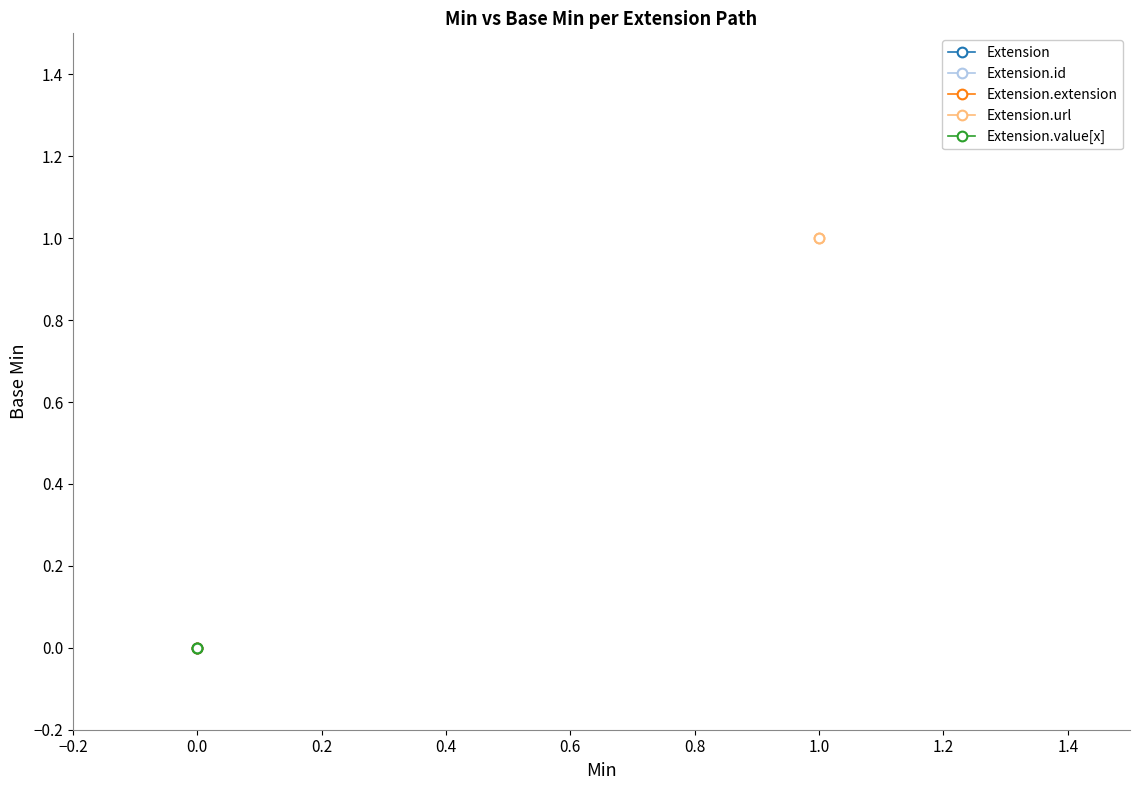

Rank the series by their maximum value, from highest to lowest.

Extension.url, Extension, Extension.id, Extension.extension, Extension.value[x]